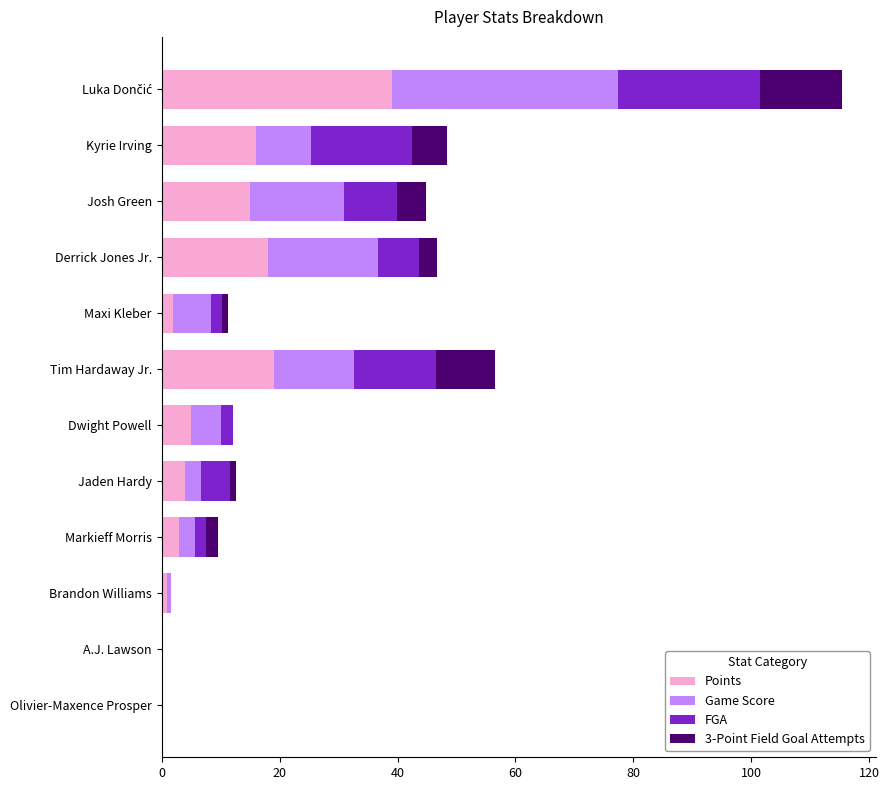

What is the average value of the Points series?

10.2